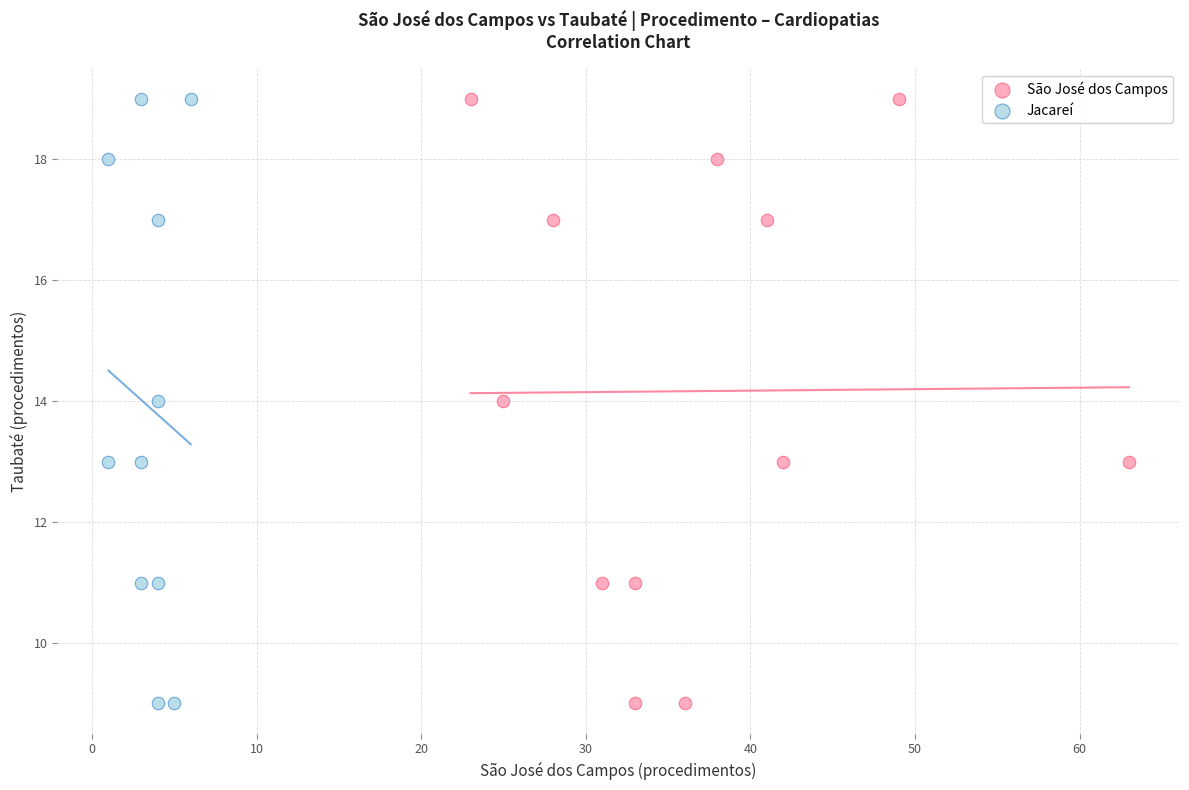

What are all the series names shown in the legend?

São José dos Campos, Jacareí